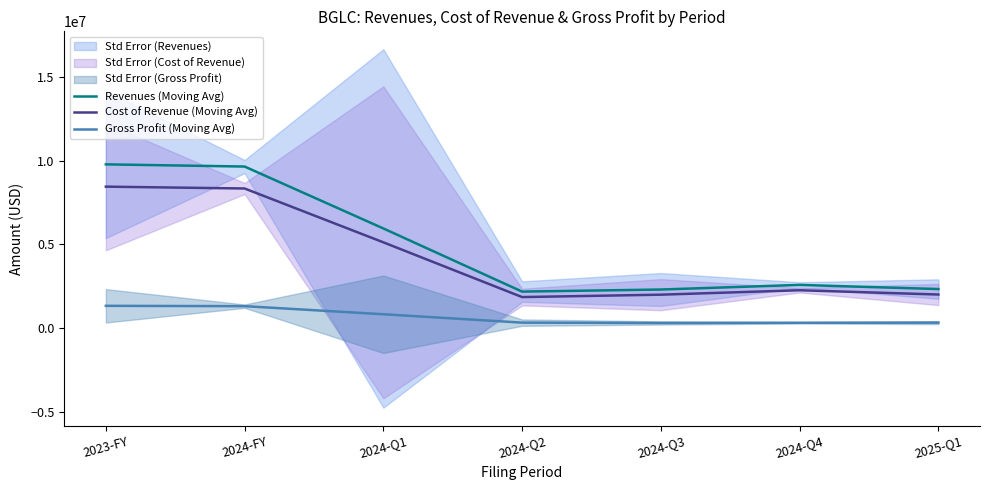

Rank the series at 2024-Q2 from highest to lowest value.

Revenues (Moving Avg), Cost of Revenue (Moving Avg), Gross Profit (Moving Avg)